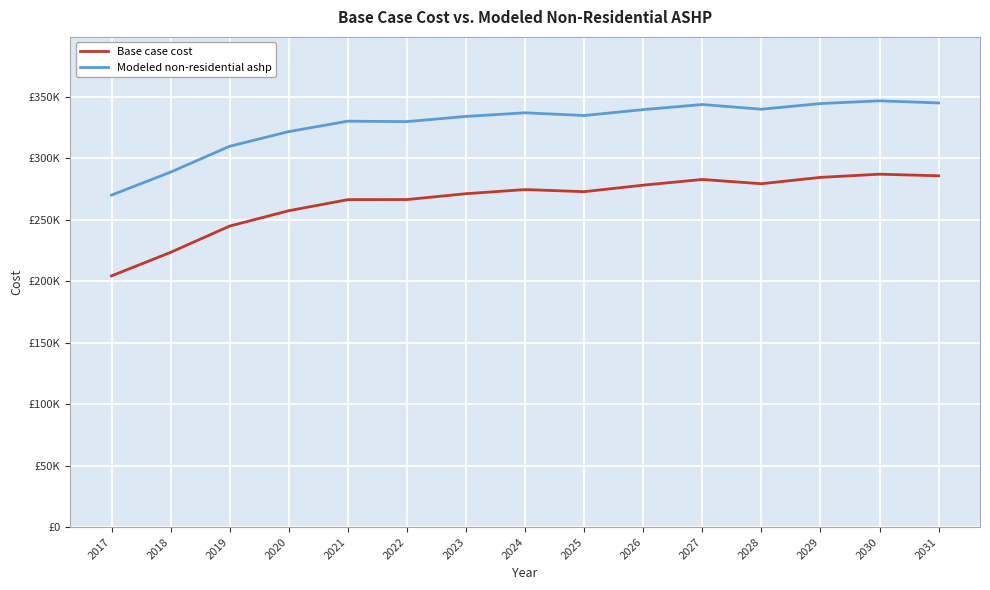

What are all the series names shown in the legend?

Base case cost, Modeled non-residential ashp